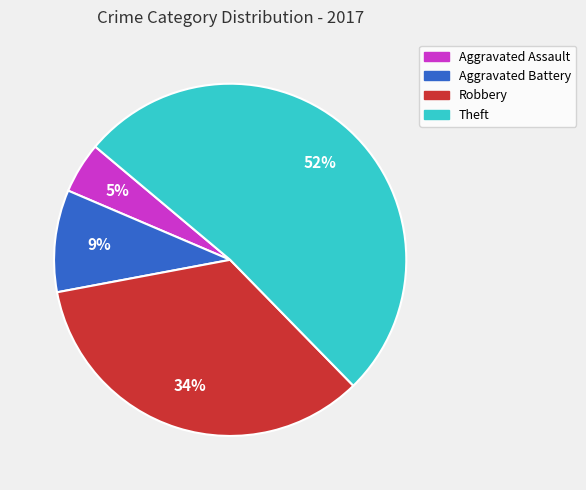

Combined, do Robbery and Aggravated Battery account for over 50%?

No